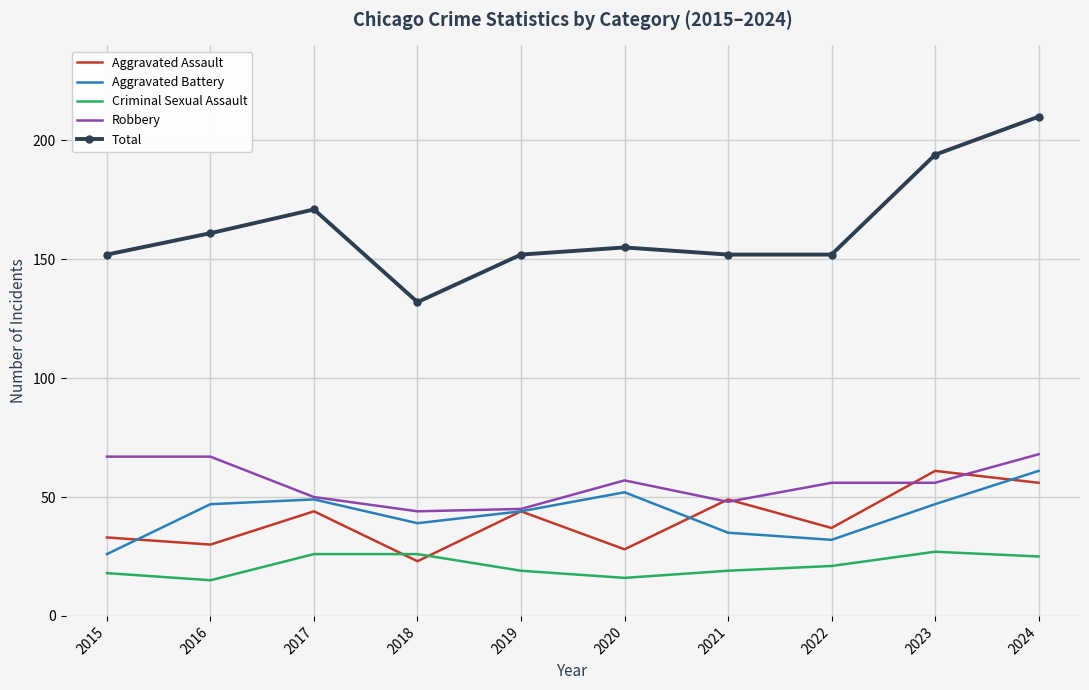

True or false: Aggravated Battery has a value of 39 at 2018.

True